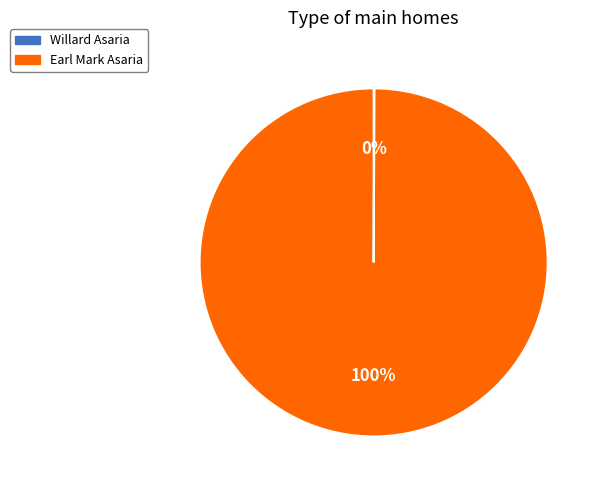

True or false: Earl Mark Asaria accounts for 100% of the total.

True